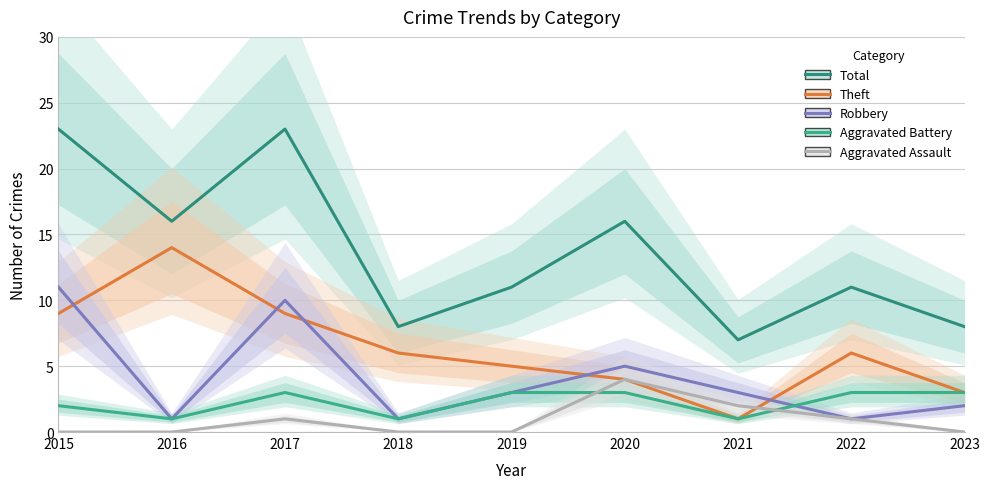

What is the average value of the Robbery series?

4